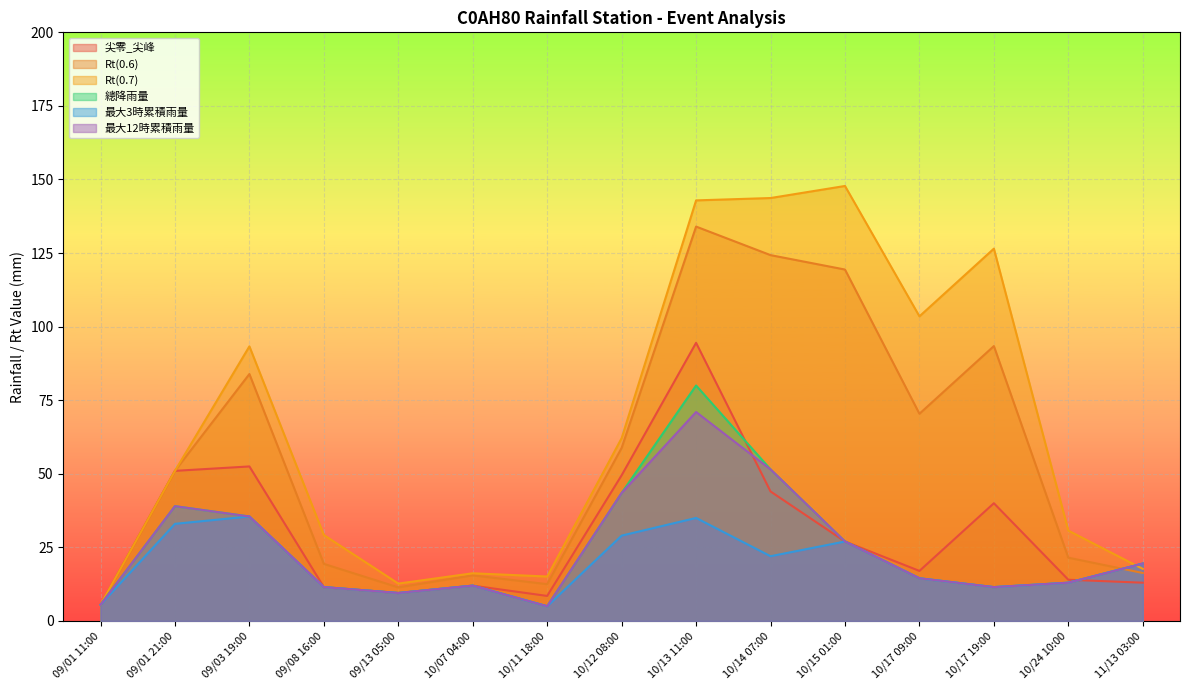

The value of 尖零_尖峰 at 09/01 21:00 is 31.5. True or false?

False